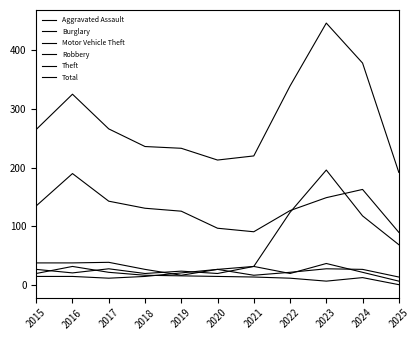

List the labels in order of Robbery value, smallest first.

2025, 2018, 2020, 2022, 2016, 2024, 2019, 2015, 2017, 2021, 2023